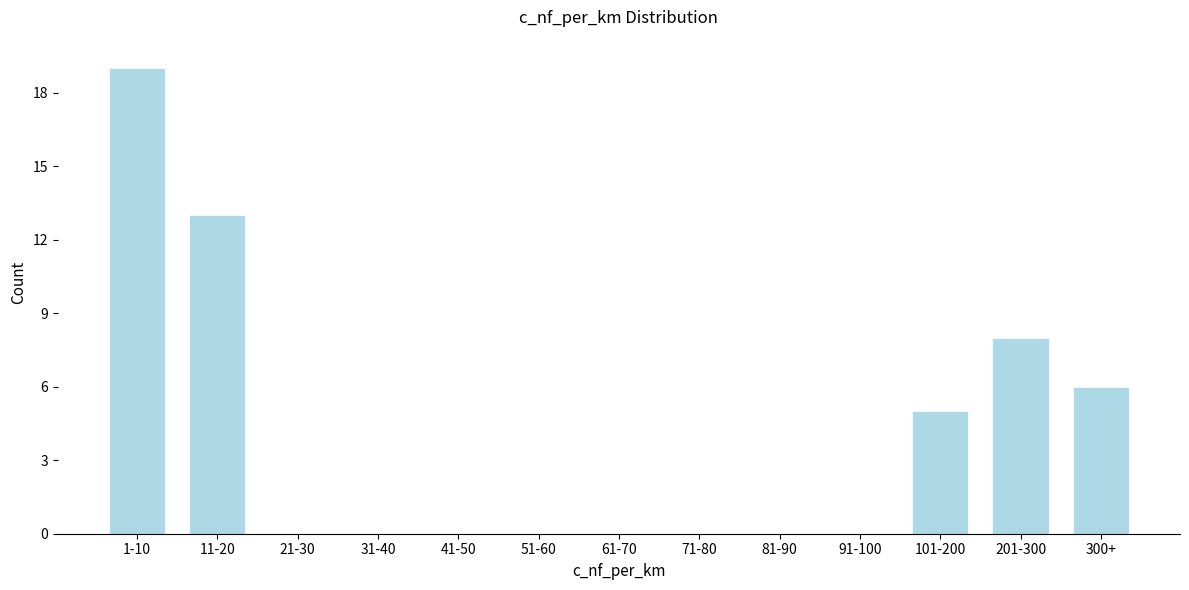

Reading left to right, list all the values displayed in this chart.

1-10=19	11-20=13	21-30=0	31-40=0	41-50=0	51-60=0	61-70=0	71-80=0	81-90=0	91-100=0	101-200=5	201-300=8	300+=6